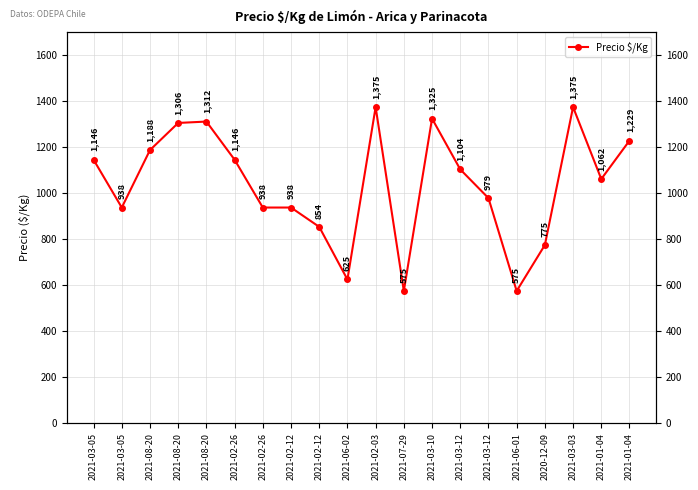

List the labels in order of value, smallest first.

2021-07-29, 2021-06-01, 2021-06-02, 2020-12-09, 2021-02-12, 2021-03-05, 2021-02-26, 2021-02-12, 2021-03-12, 2021-01-04, 2021-03-12, 2021-03-05, 2021-02-26, 2021-08-20, 2021-01-04, 2021-08-20, 2021-08-20, 2021-03-10, 2021-02-03, 2021-03-03